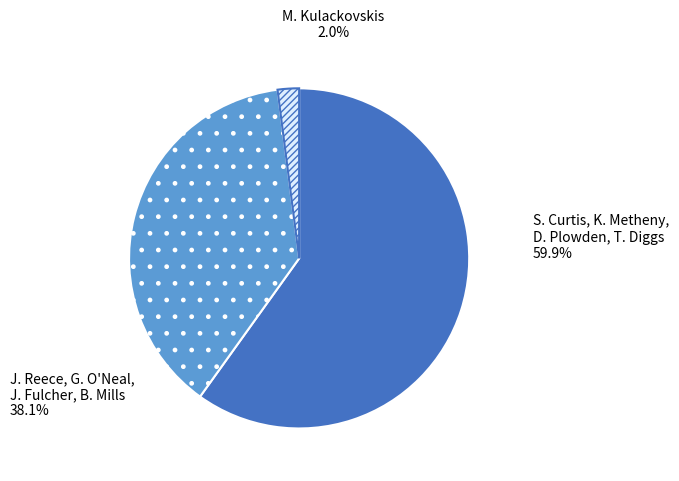

Rank the categories by value from highest to lowest.

S. Curtis, K. Metheny, D. Plowden, T. Diggs, J. Reece, G. O'Neal, J. Fulcher, B. Mills, M. Kulackovskis